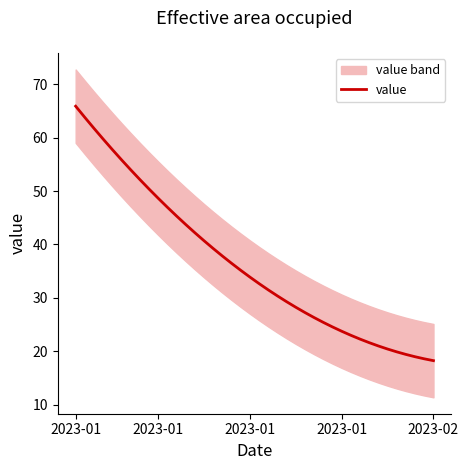

What is the sum of all values?

1454.0